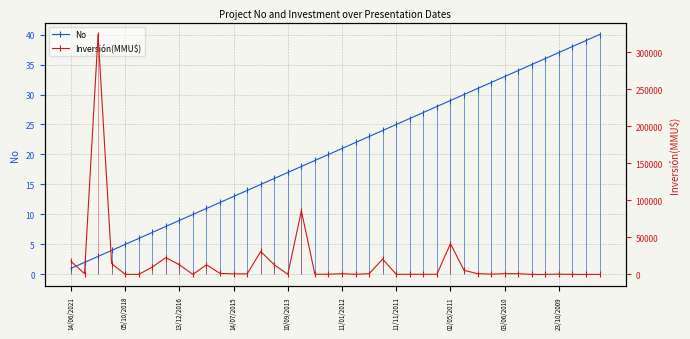

What is the total value across all series at 22?

1023